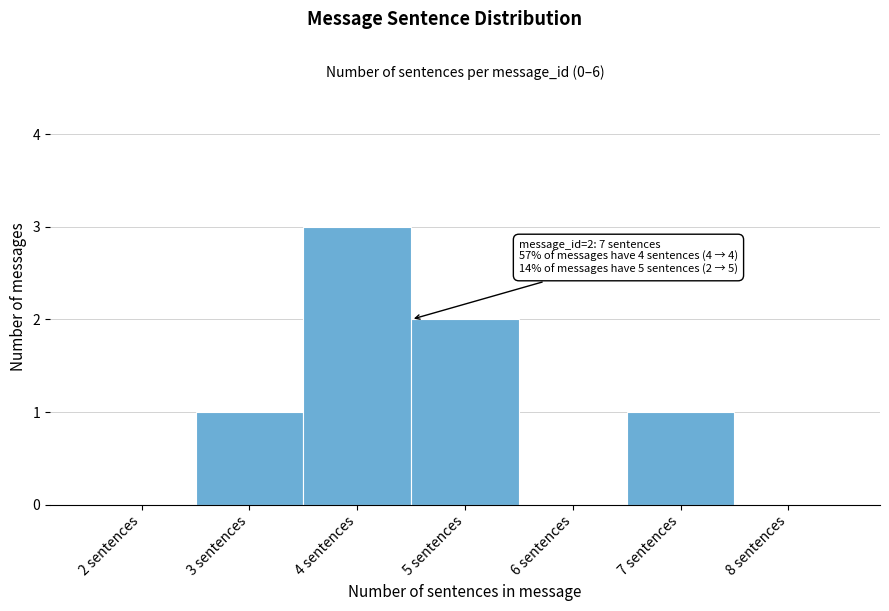

Which range on the x-axis has the tallest bar?

3.5 to 4.5